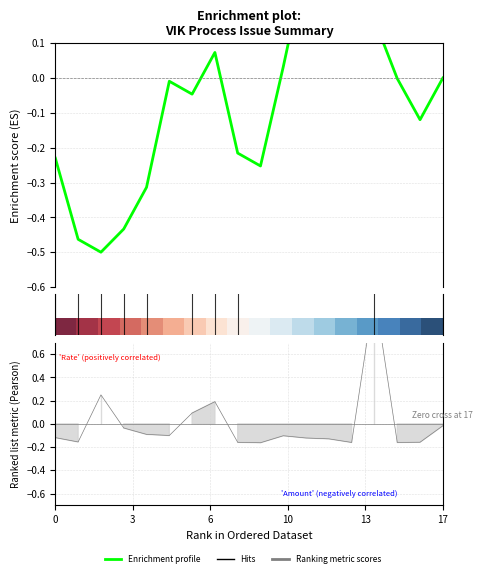

The Enrichment profile series shows -0.0 at 16. True or false?

False